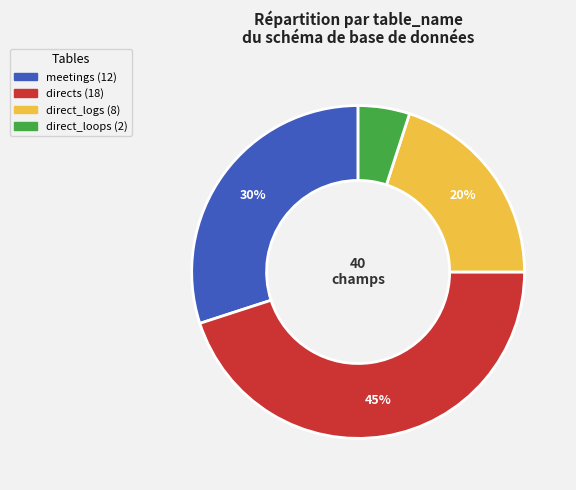

Combined, do direct_loops and meetings account for over 50%?

No